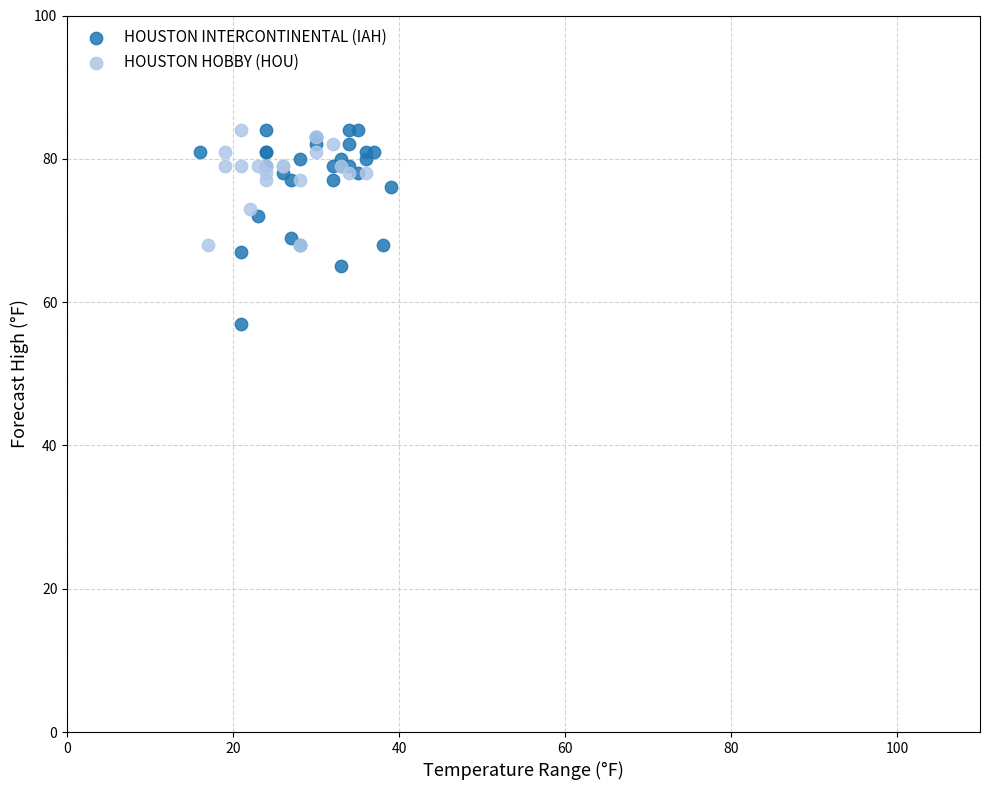

Which series has the widest spread of Y values?

HOUSTON INTERCONTINENTAL (IAH)